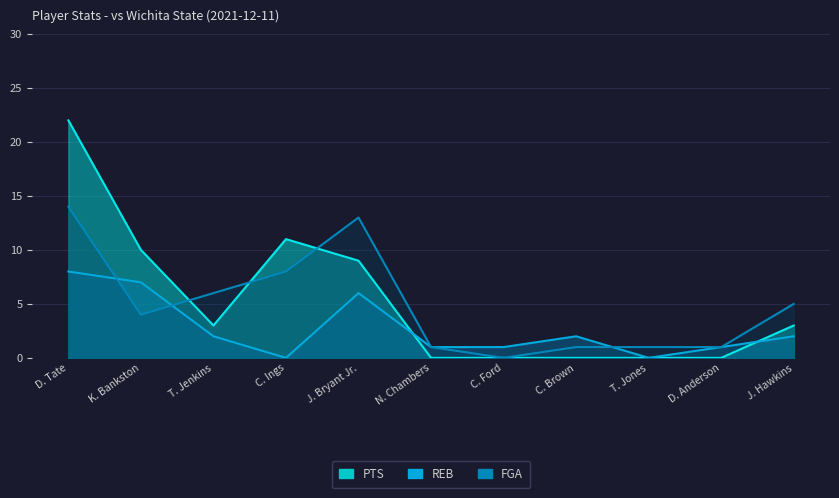

Between N. Chambers and C. Brown, which is larger?

N. Chambers